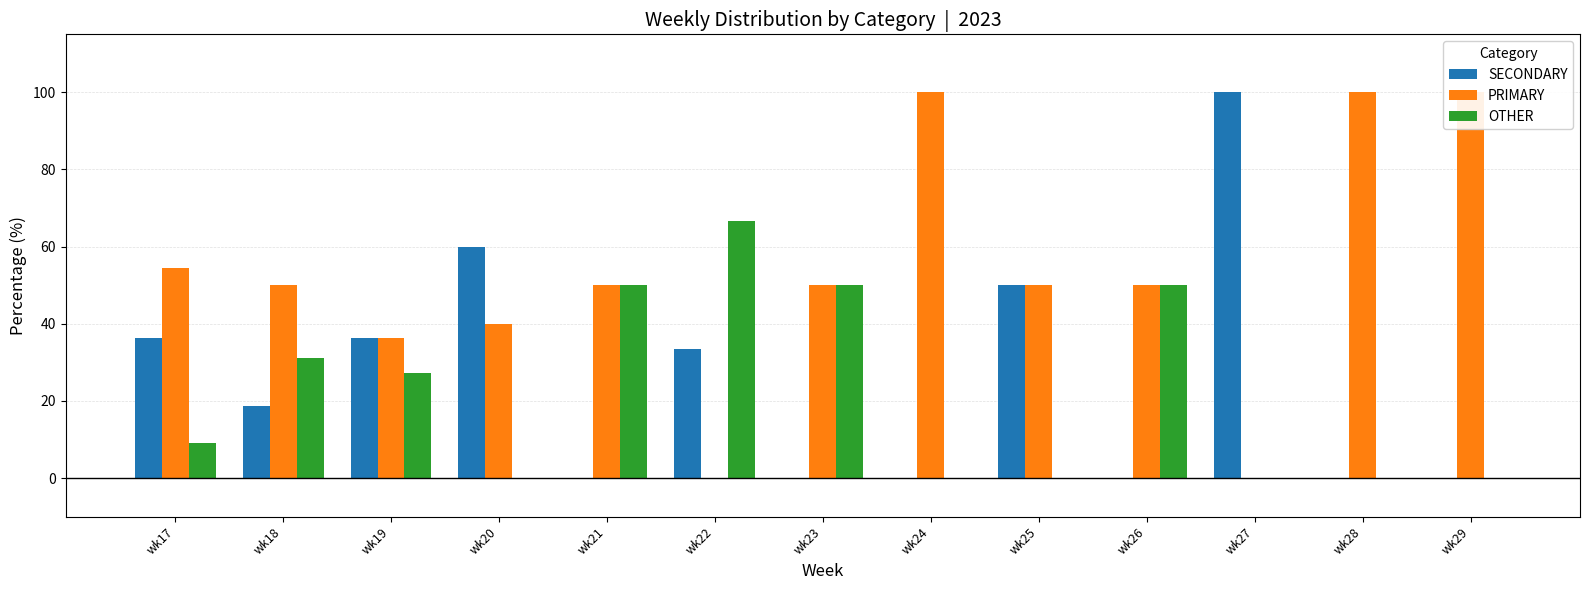

What is the sum of the PRIMARY values at wk27 and wk20?

40.0